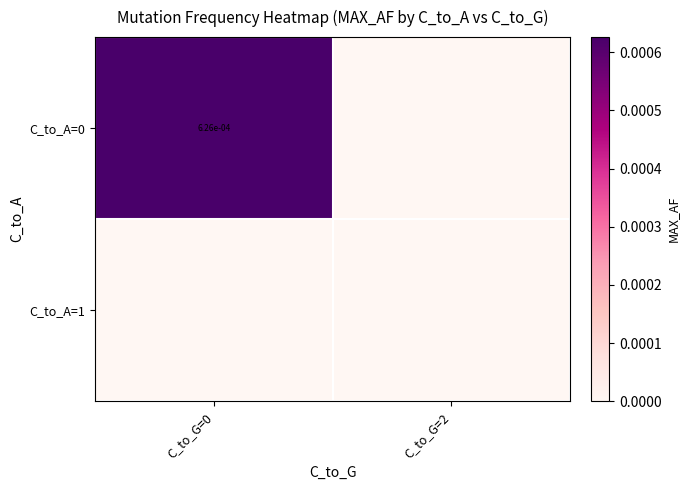

True or false: C_to_A=0 has a value of 0.0 at C_to_G=0.

True